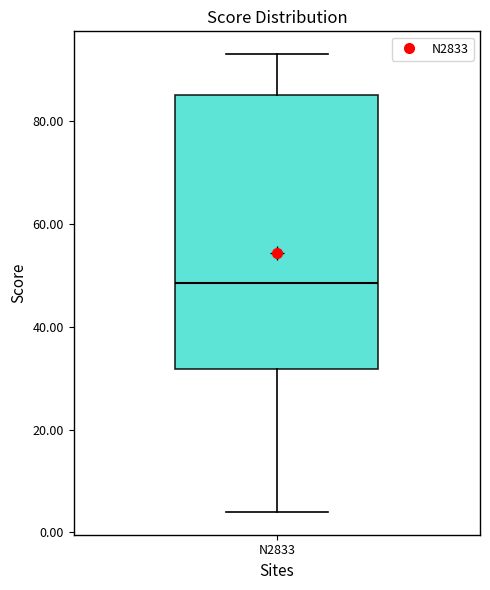

Read this box plot against the y-axis: the position of the median line, the range covered by the box, and the ends of both whiskers. The values are not printed on the chart, so give them approximately, as read against the axis.

median 48, box 32 to 86, whiskers 4 to 94